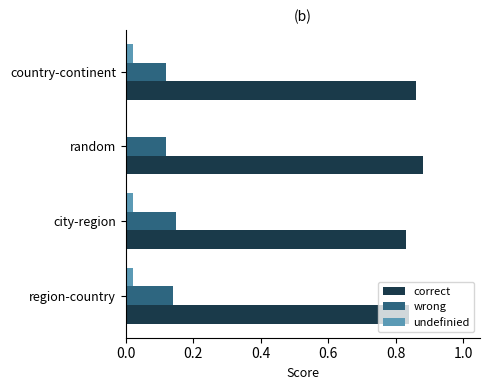

The value of correct at country-continent is 1.5. True or false?

False